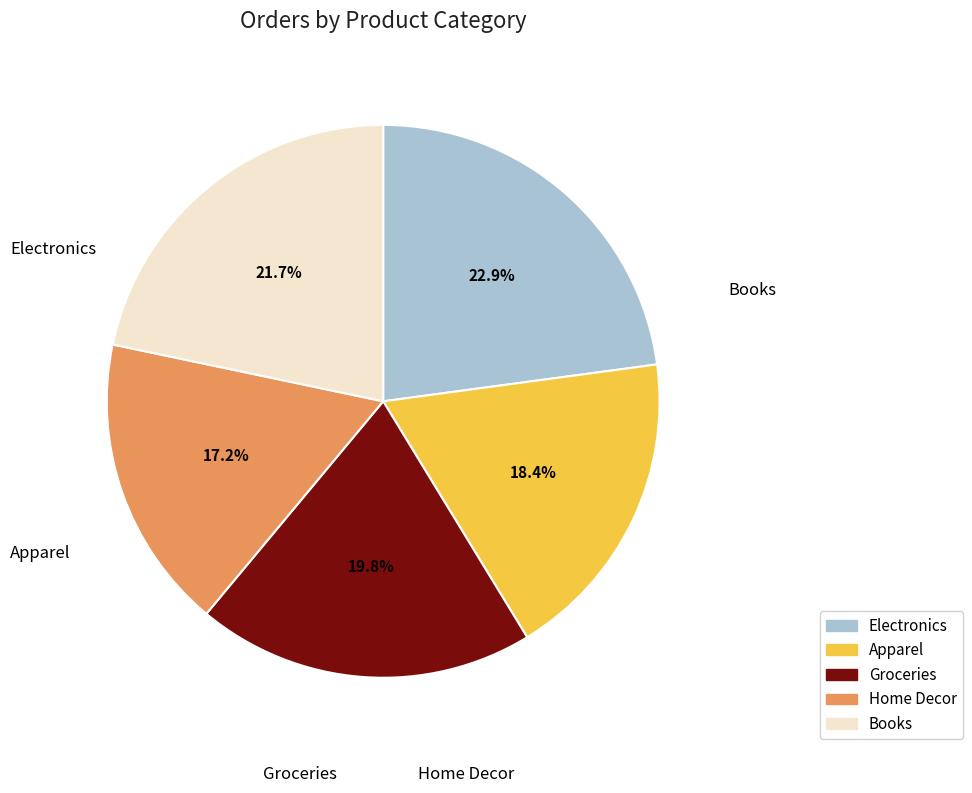

Is there a majority slice in this chart?

No